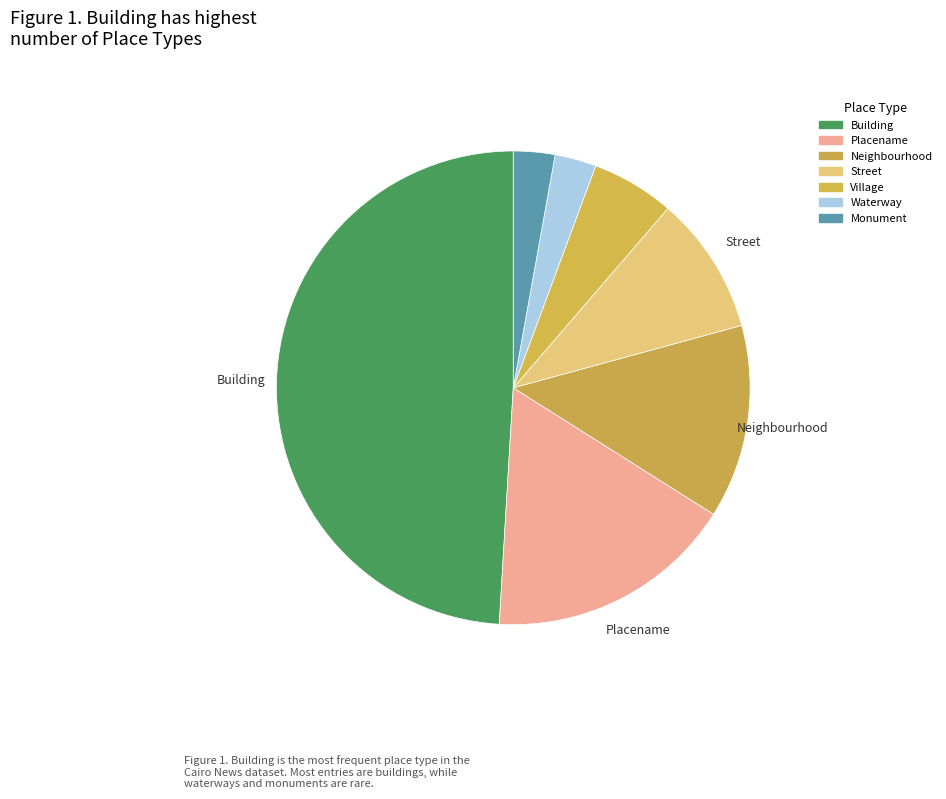

True or false: Placename accounts for 11% of the total.

False